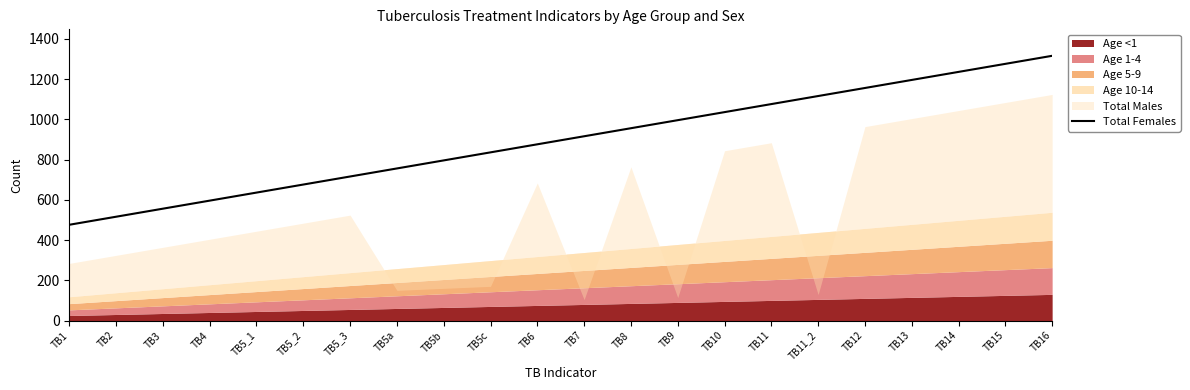

List the labels in order of value, smallest first.

TB1, TB2, TB3, TB4, TB5_1, TB5_2, TB5_3, TB5a, TB5b, TB5c, TB6, TB7, TB8, TB9, TB10, TB11, TB11_2, TB12, TB13, TB14, TB15, TB16